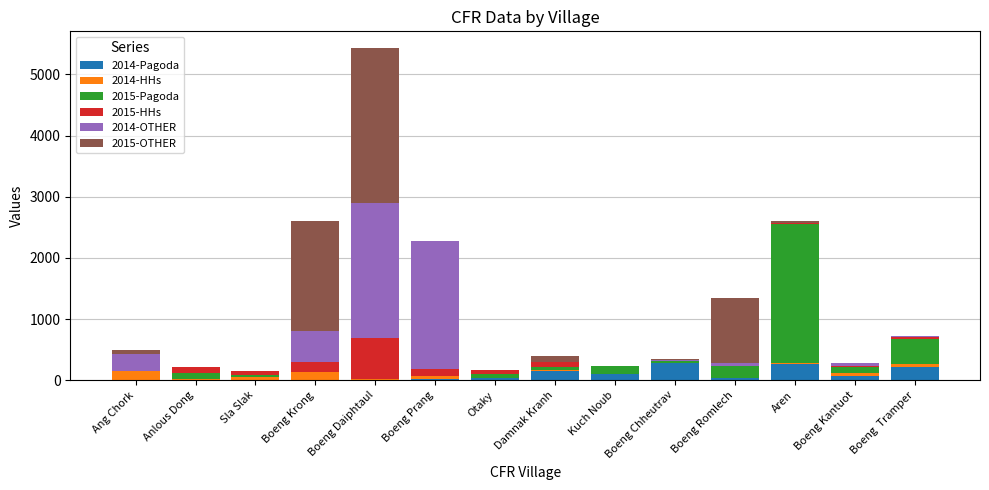

What is the highest value of the 2014-Pagoda series?

278.0